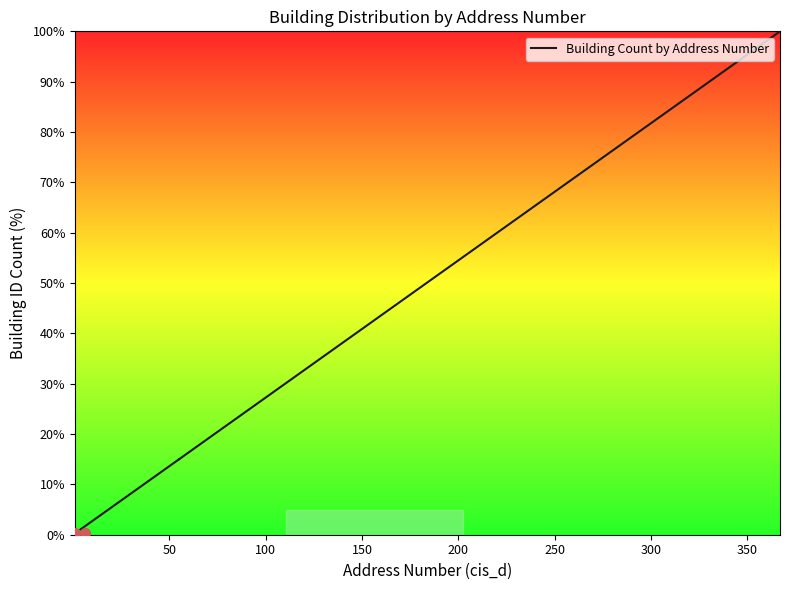

Which has a higher value, 50 or 100?

100